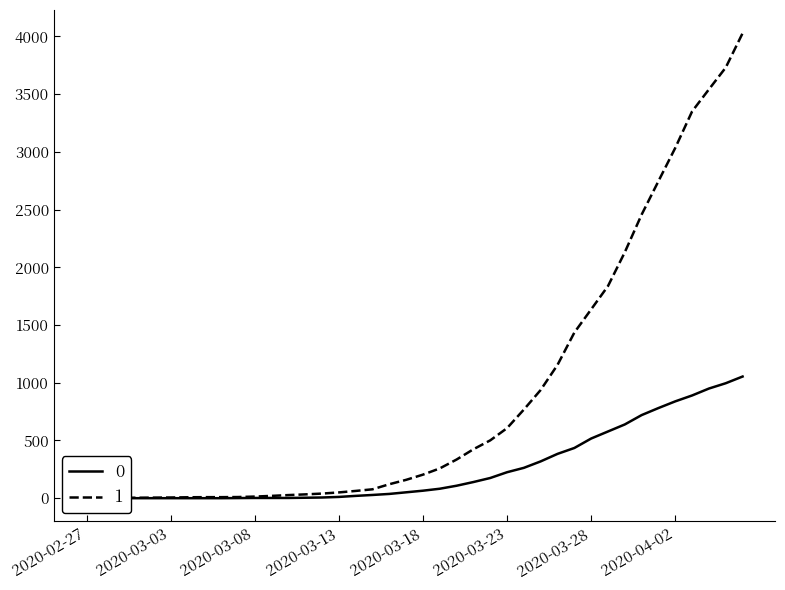

What is the label of the 23rd point from the right?

2020-03-15